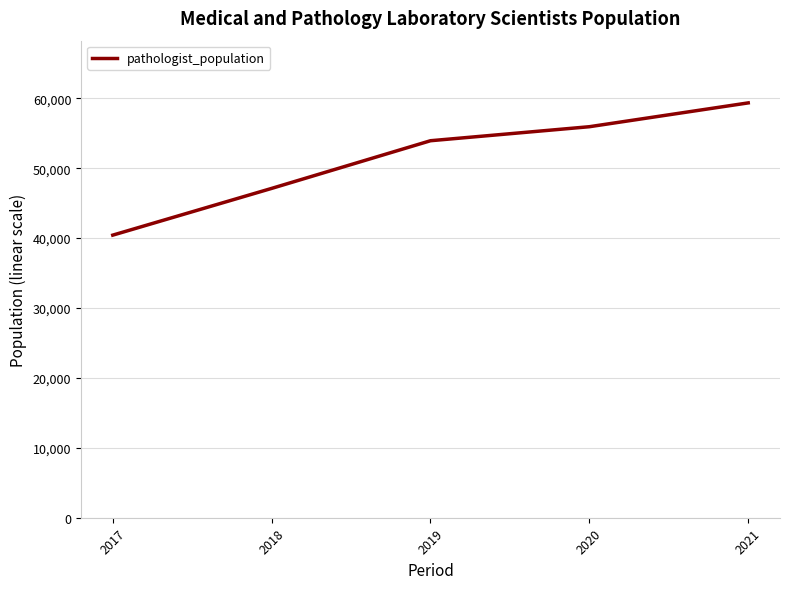

Which has a higher value, 2020 or 2019?

2020